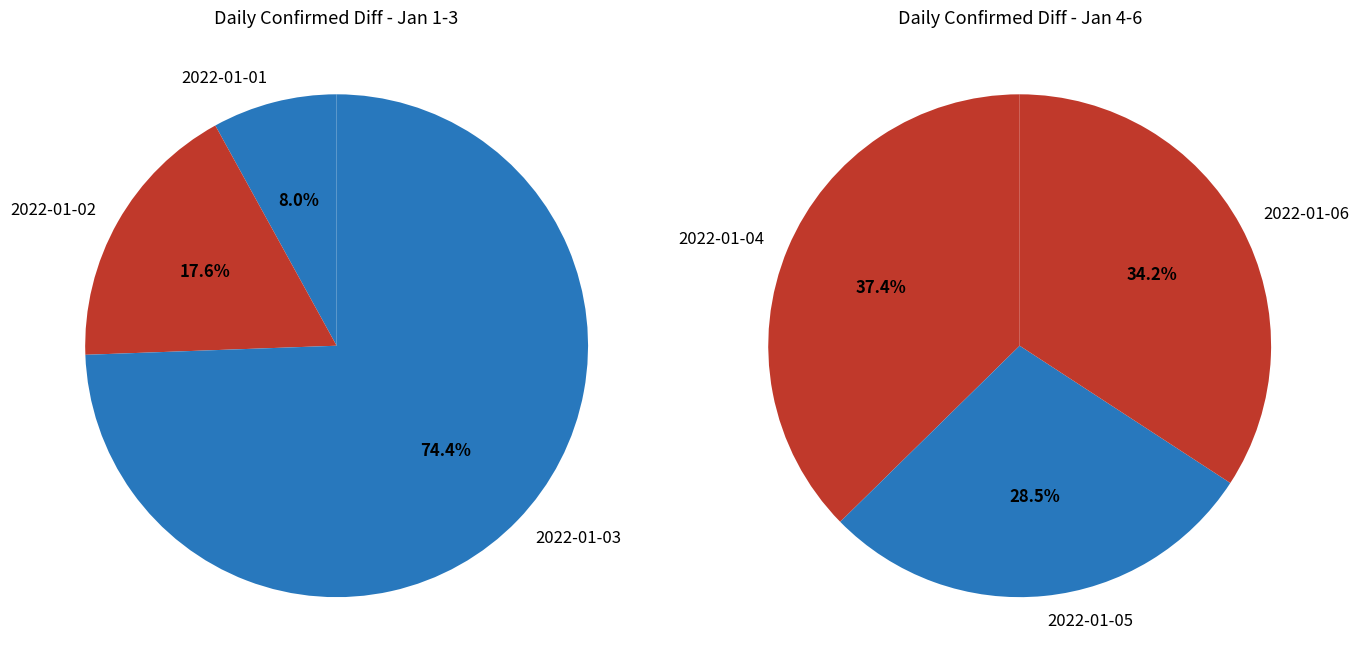

Which slice is the smallest?

2022-01-01